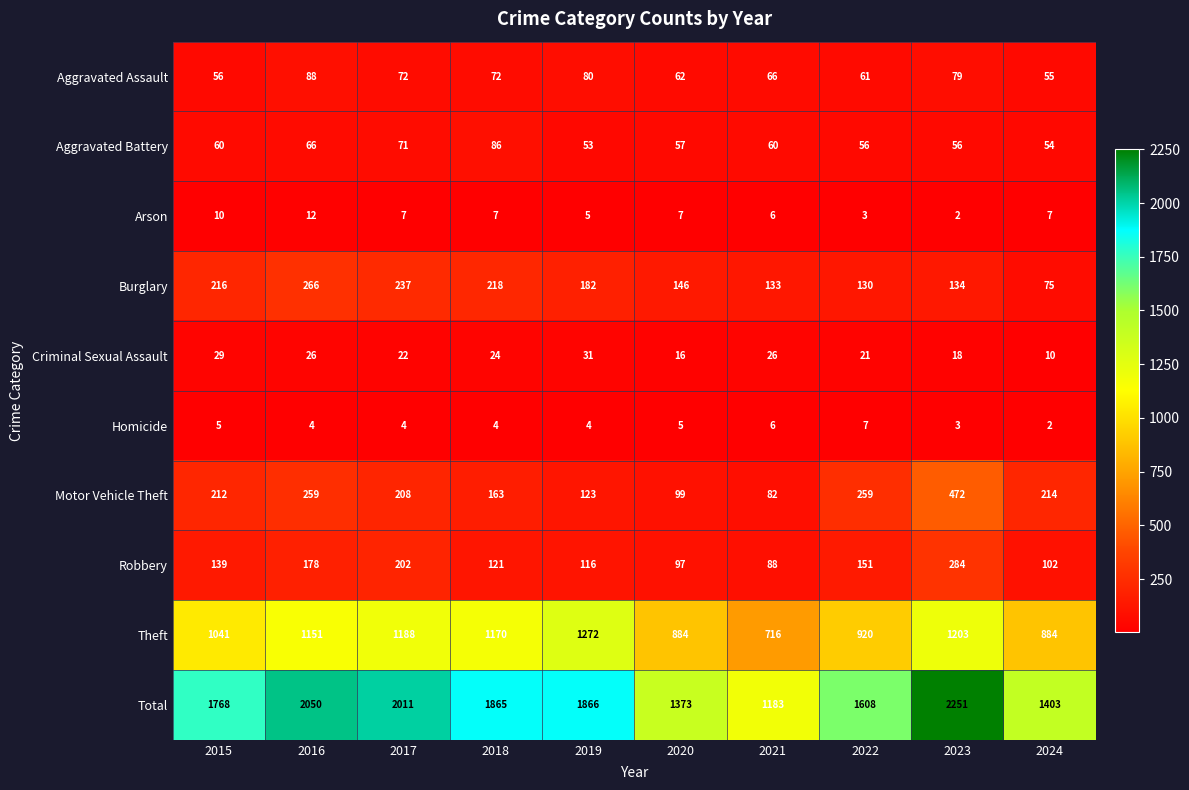

At how many categories does at least one series exceed 2141?

1